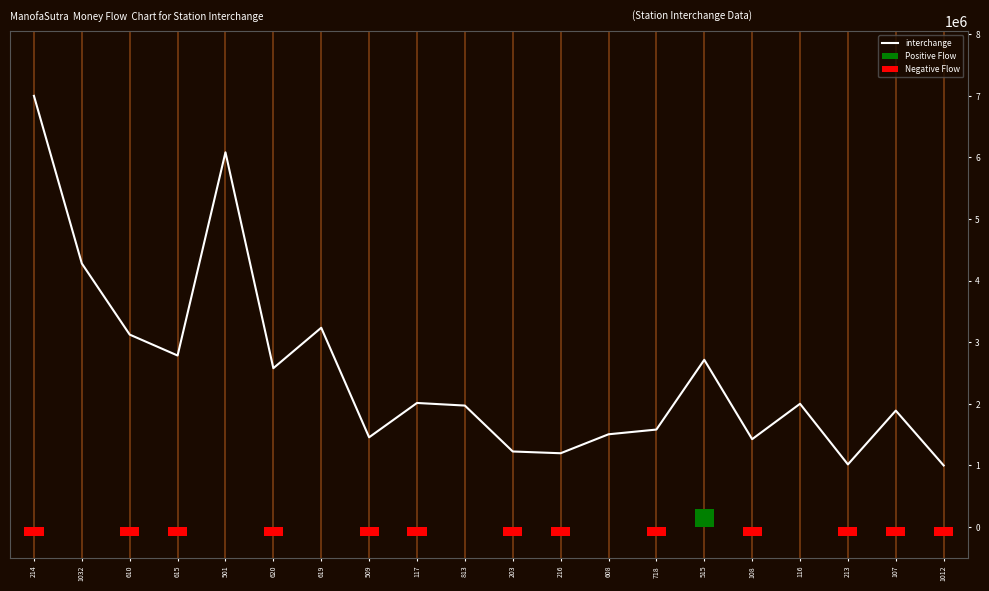

What is the difference between the maximum and minimum values in the Negative Flow series?

150000.0